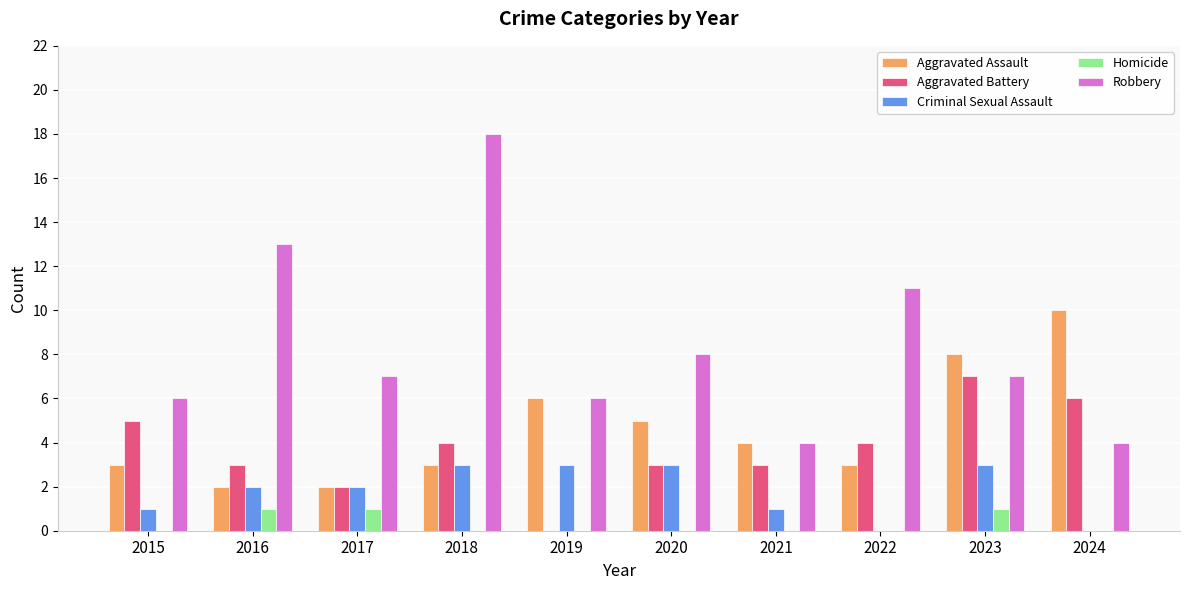

The Aggravated Battery series shows 7 at 2018. True or false?

False